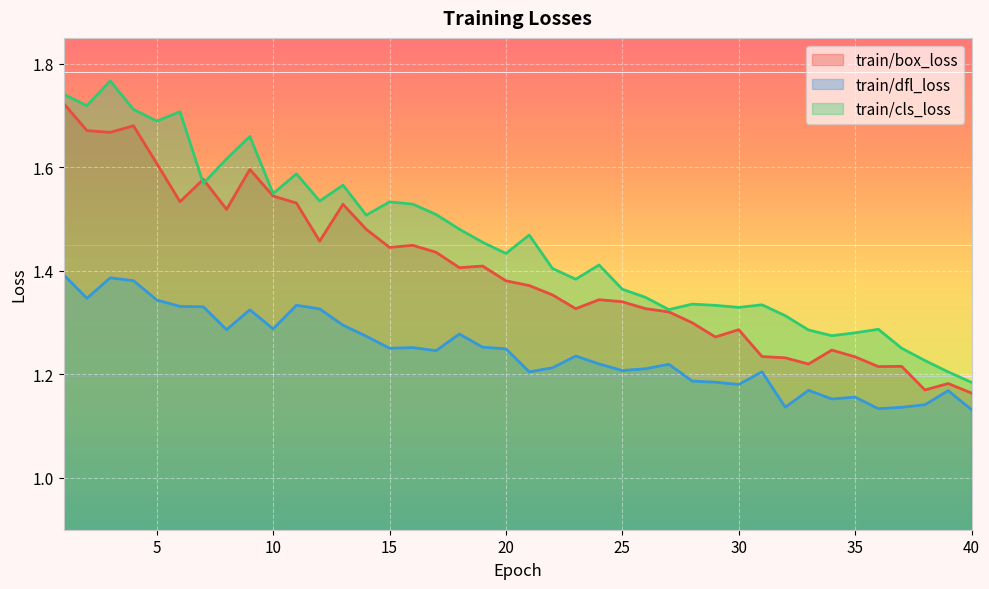

What is the sum of the train/box_loss values at 6 and 11?

3.1